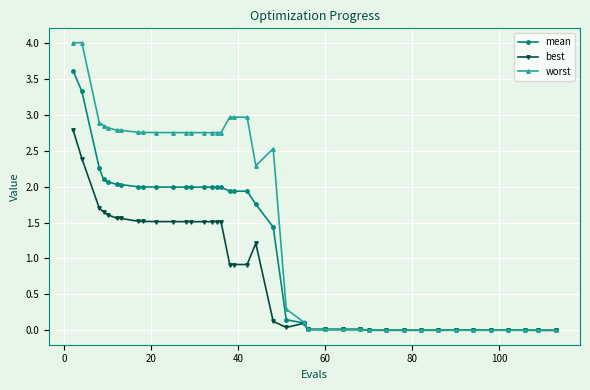

Does the chart have visible grid lines?

Yes